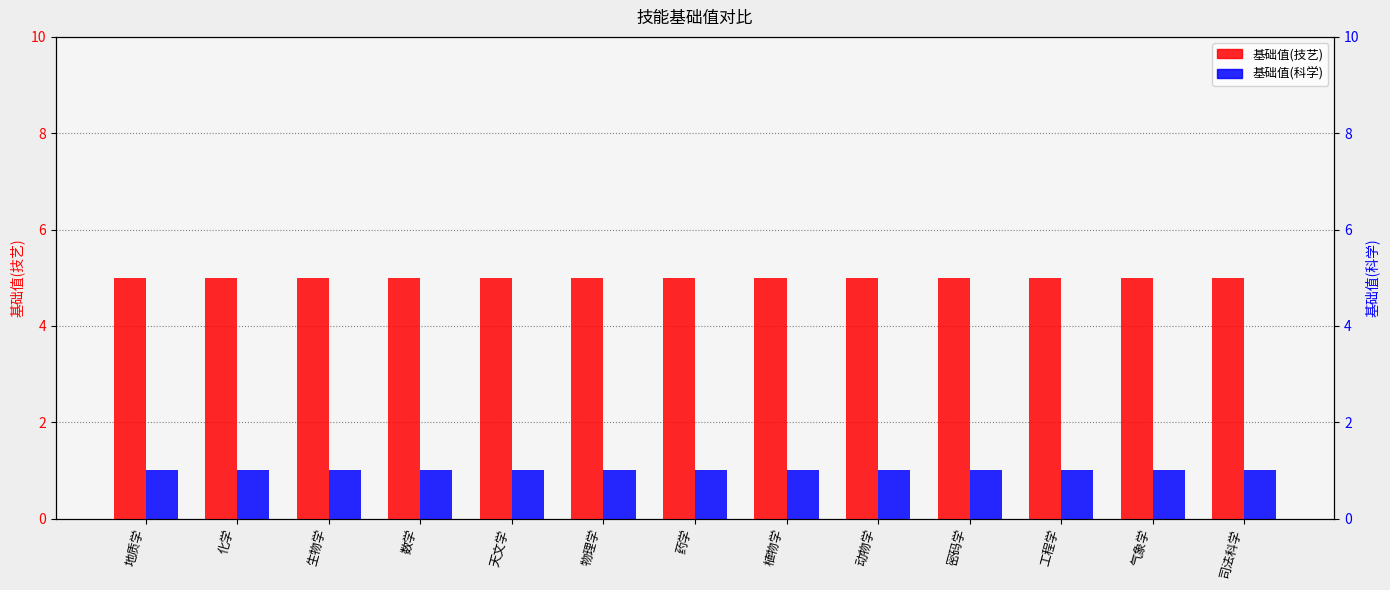

Is it true that 基础值(科学) equals 1 at 物理学?

True